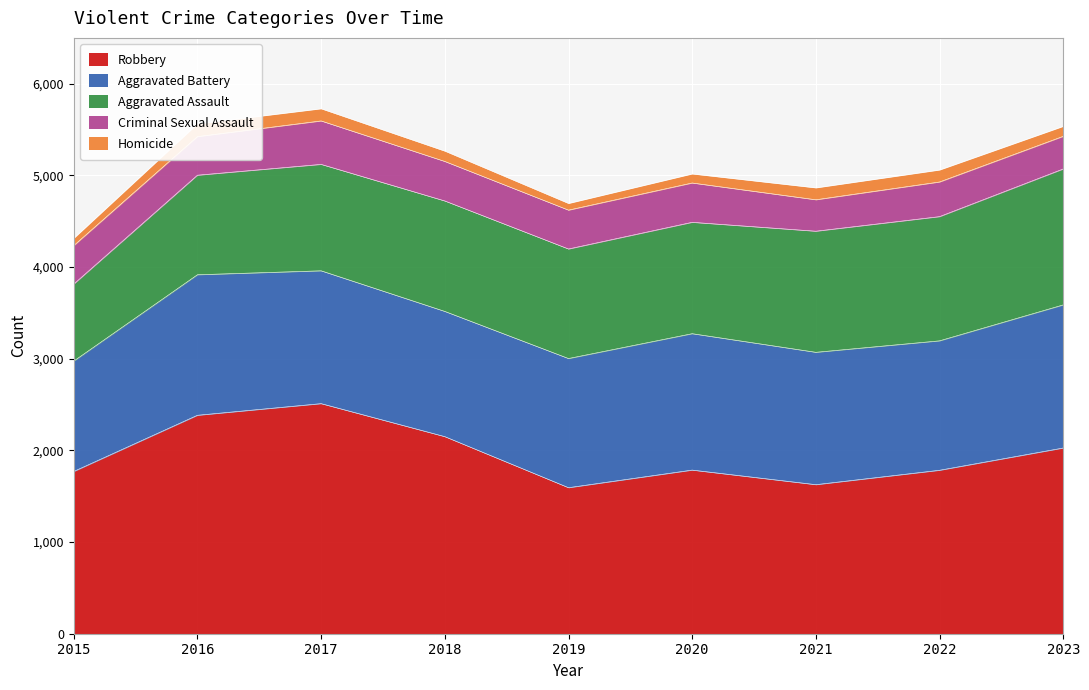

The Aggravated Assault series shows 1205 at 2018. True or false?

True